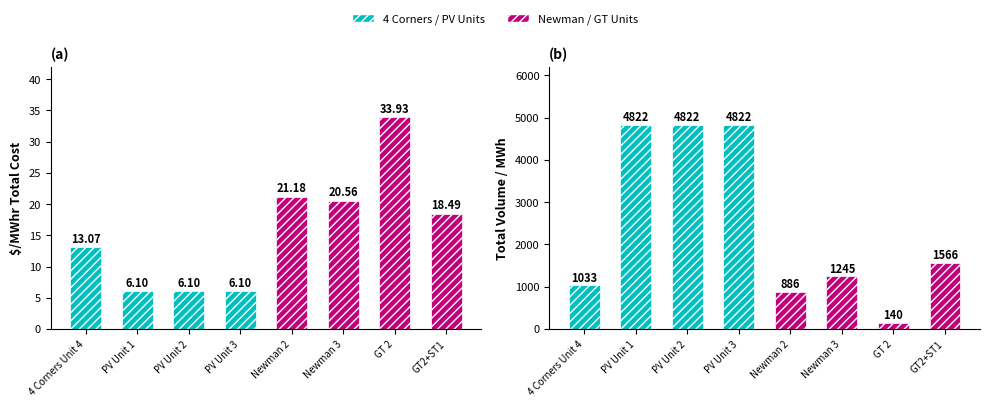

What is the label of the 8th bar from the right?

4 Corners Unit 4